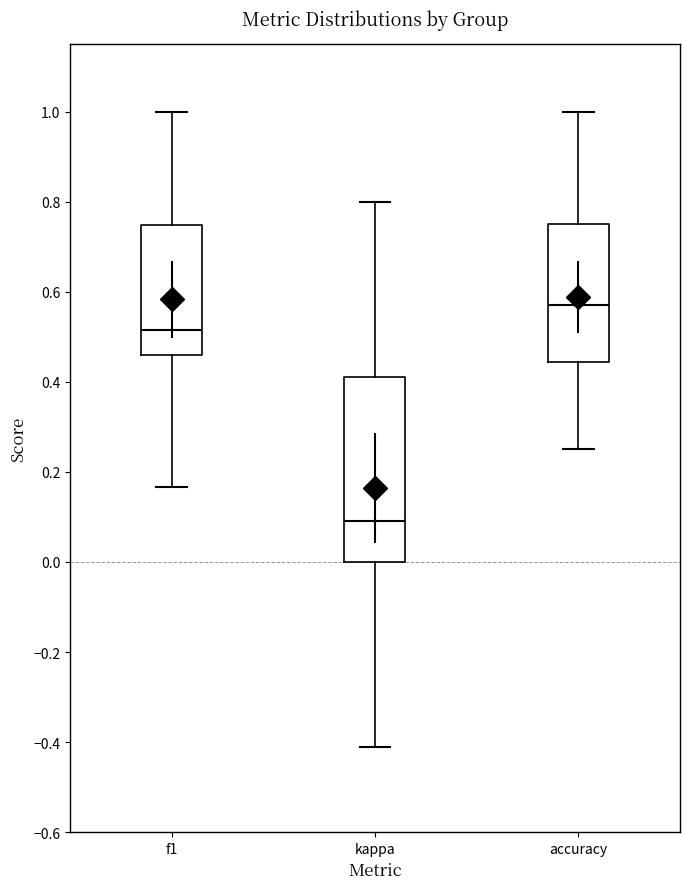

Comparing the boxes themselves (not the whiskers), which one is the tallest?

kappa